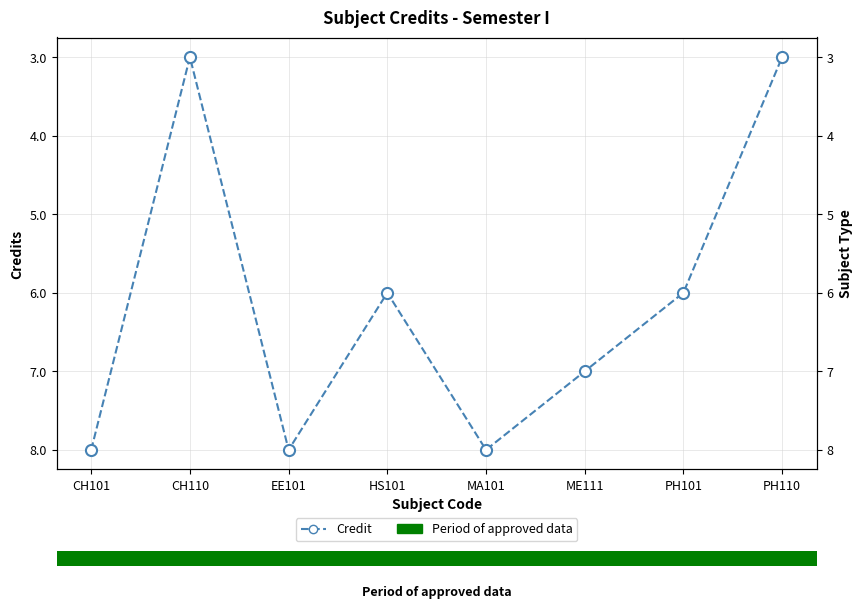

What is the difference between the maximum and minimum values?

5